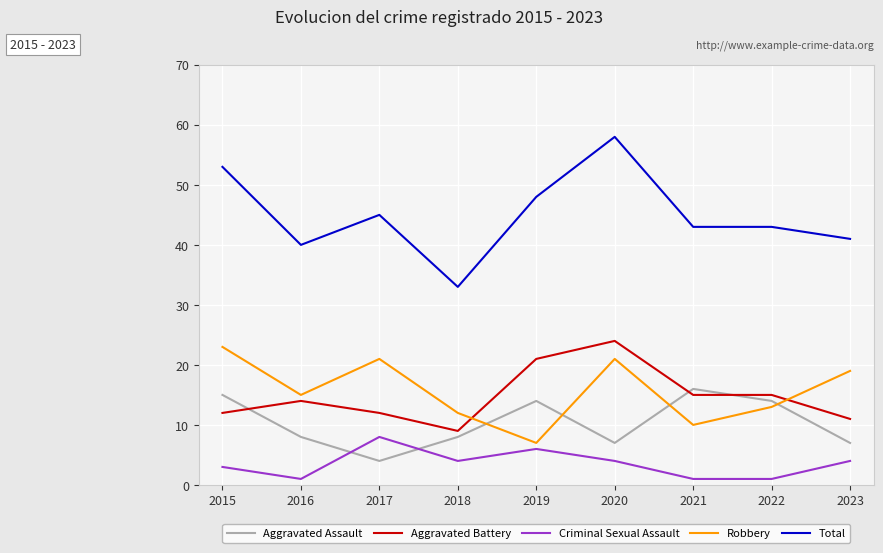

Is this an area chart (filled region under the line)?

No